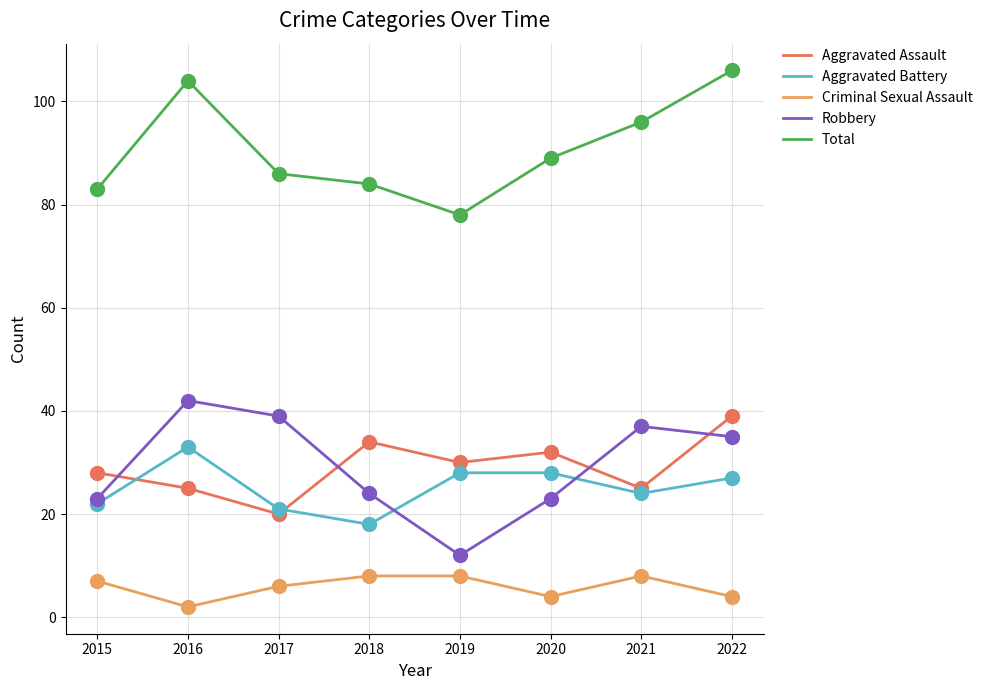

At which category is the sum across all series the highest?

2022